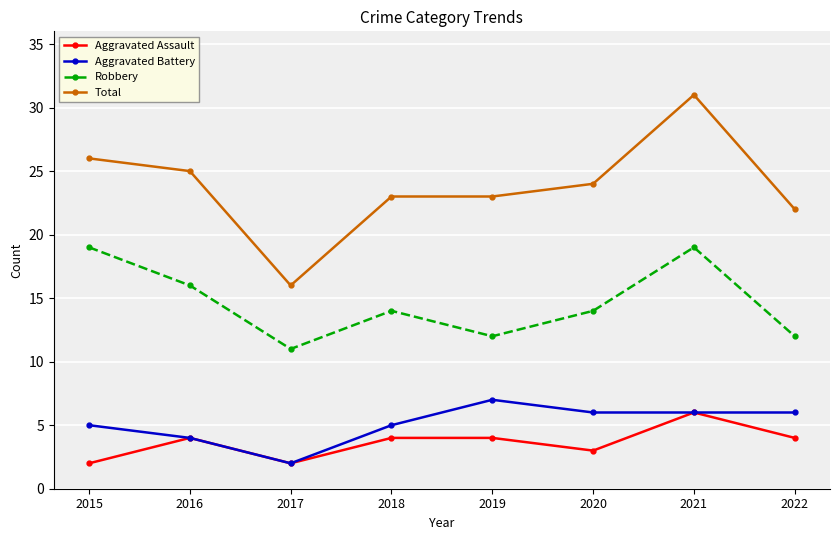

What is the average value of the Total series?

24